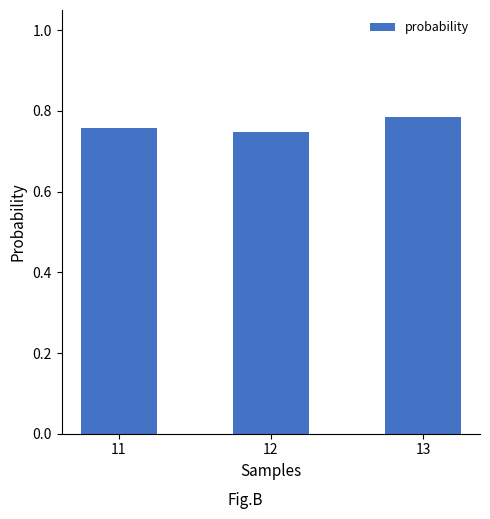

Which has a higher value, 12 or 13?

13